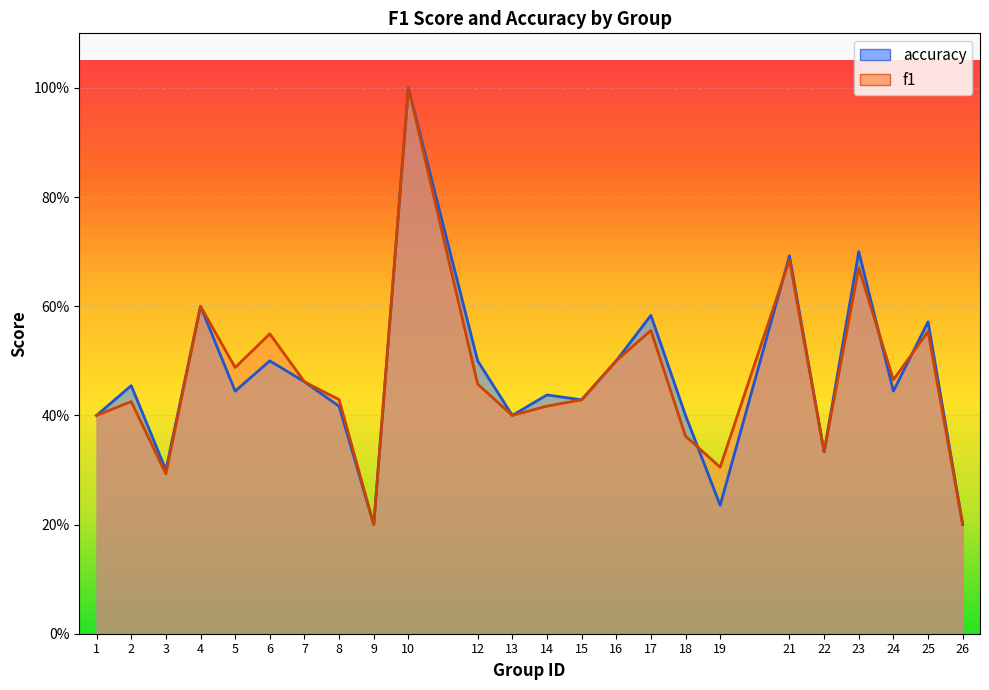

Reading left to right, transcribe all the data shown in this chart.

f1: 0.4	0.4	0.3	0.6	0.5	0.5	0.5	0.4	0.2	1.0	0.5	0.4	0.4	0.4	0.5	0.6	0.4	0.3	0.7	0.3	0.7	0.5	0.6	0.2
accuracy: 0.4	0.5	0.3	0.6	0.4	0.5	0.5	0.4	0.2	1.0	0.5	0.4	0.4	0.4	0.5	0.6	0.4	0.2	0.7	0.3	0.7	0.4	0.6	0.2